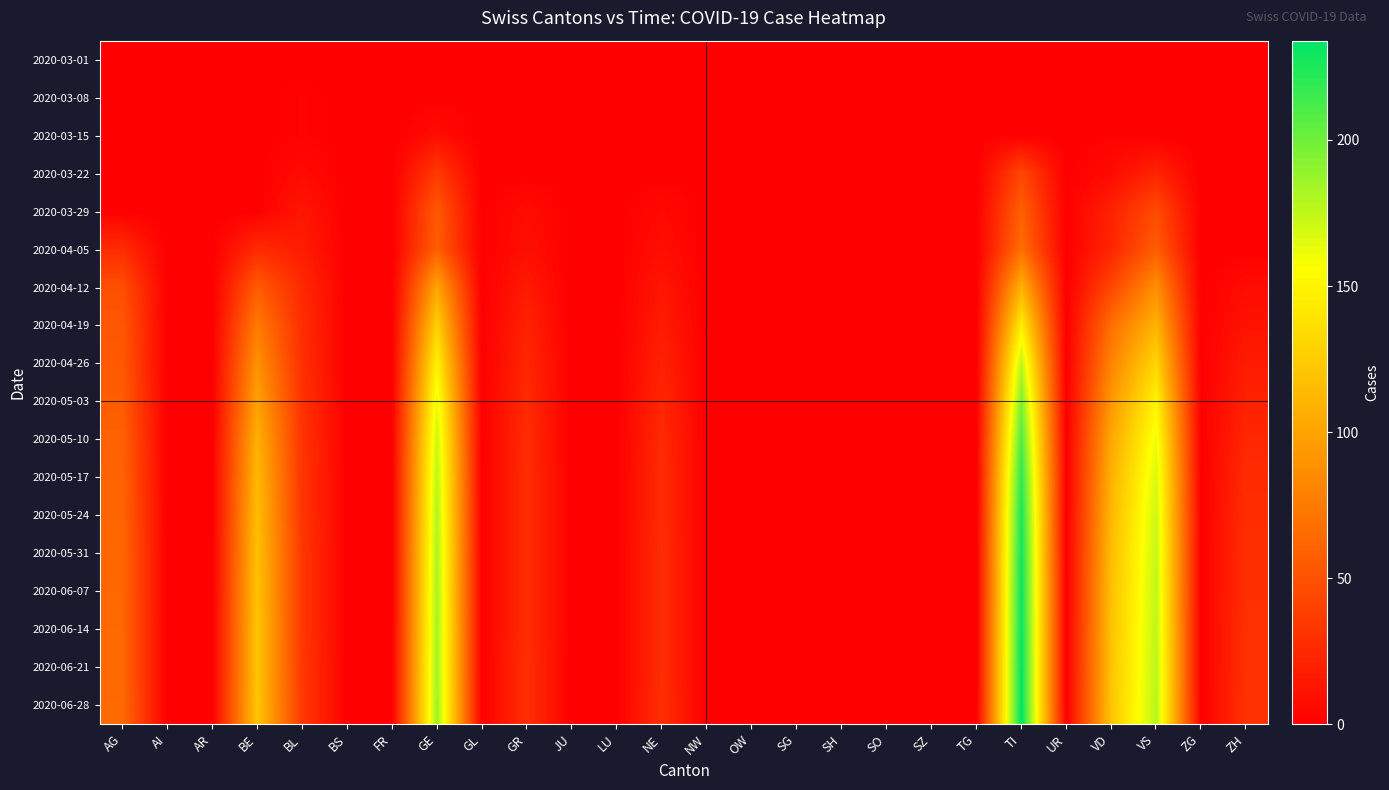

Between FR and AG, which is larger?

FR